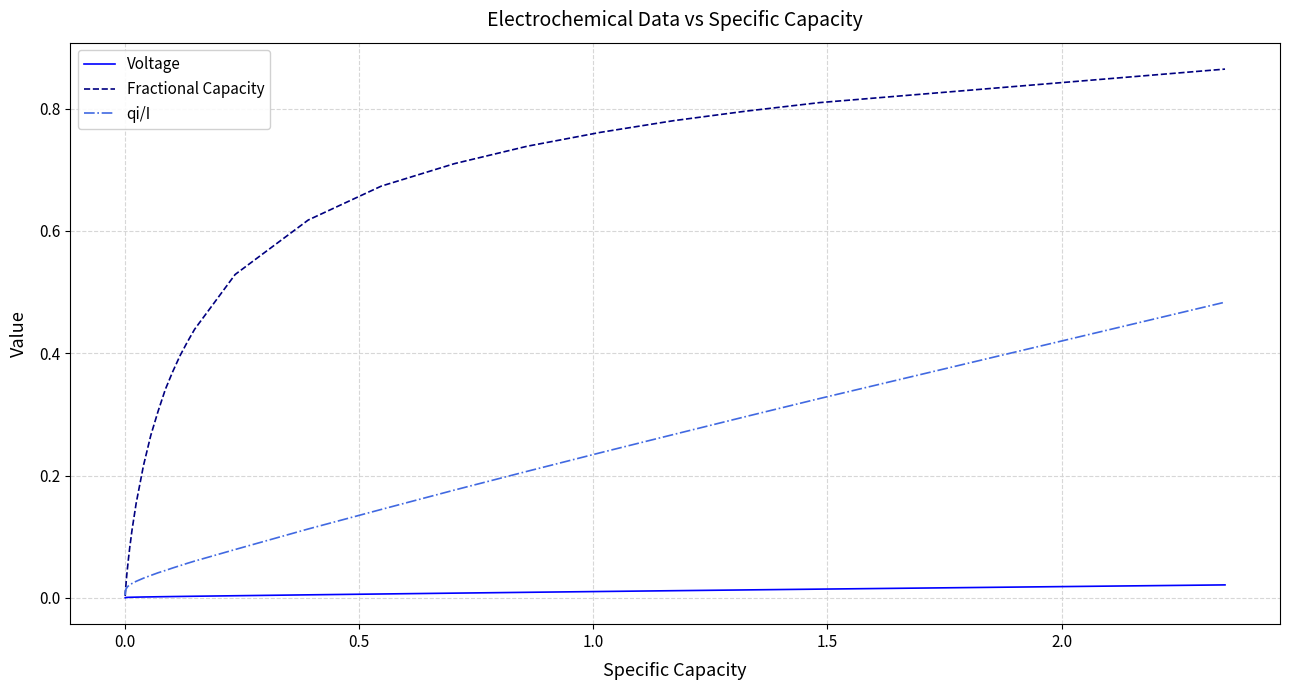

Which series has the largest total across all categories?

Fractional Capacity